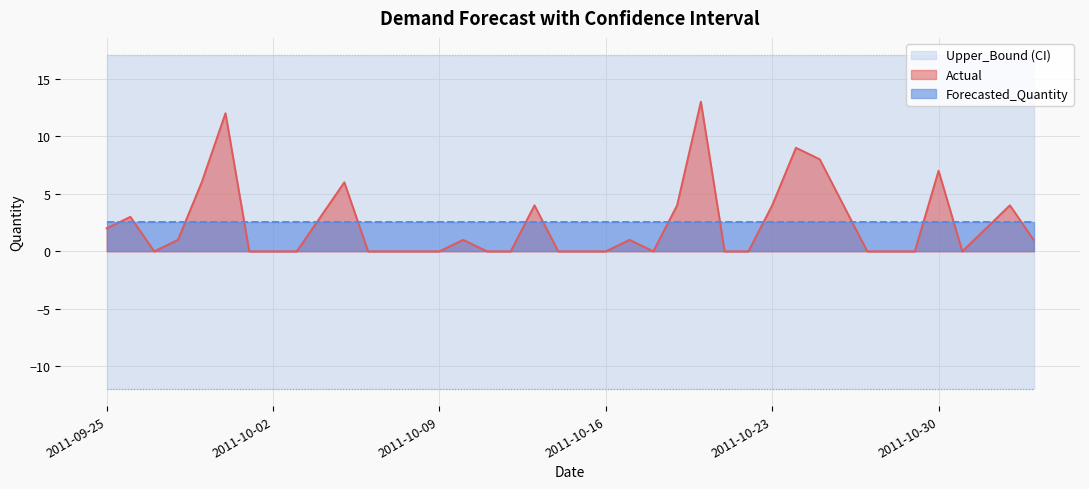

True or false: Upper_Bound has more than 0 points higher than both neighbors.

False